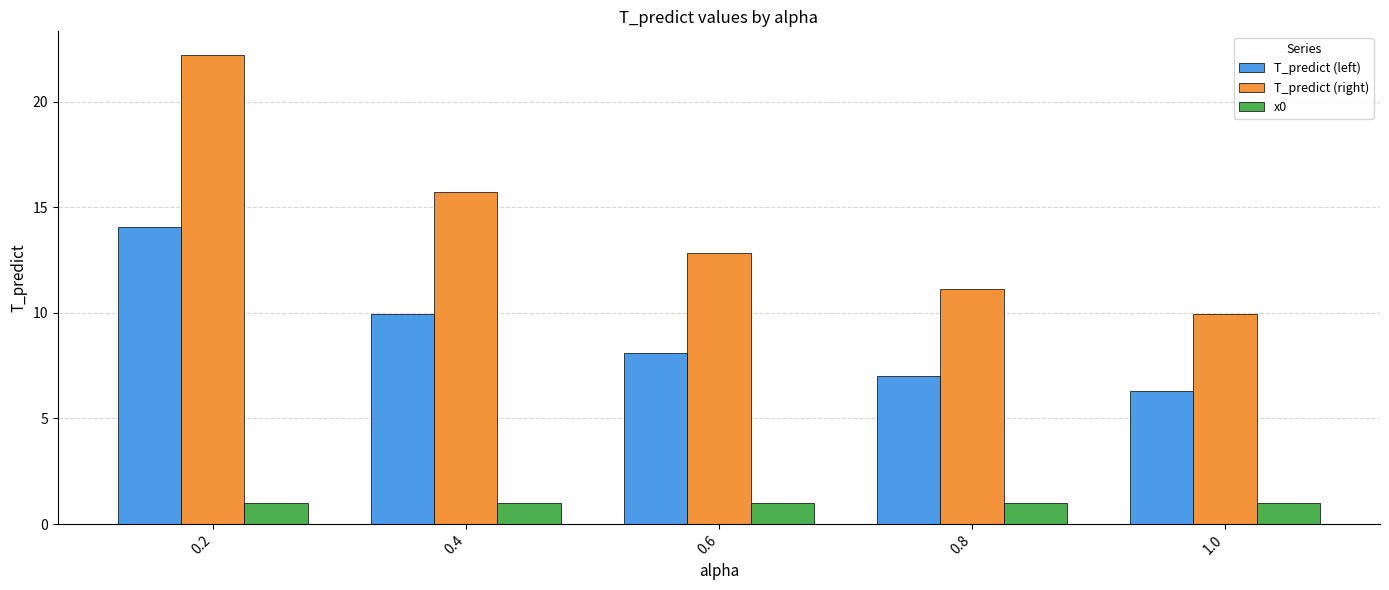

Reading right to left, extract all data points from this chart.

T_predict (left): 1.0=6.3	0.8=7.0	0.6=8.1	0.4=9.9	0.2=14.0
T_predict (right): 1.0=9.9	0.8=11.1	0.6=12.8	0.4=15.7	0.2=22.2
x0: 1.0=1.0	0.8=1.0	0.6=1.0	0.4=1.0	0.2=1.0